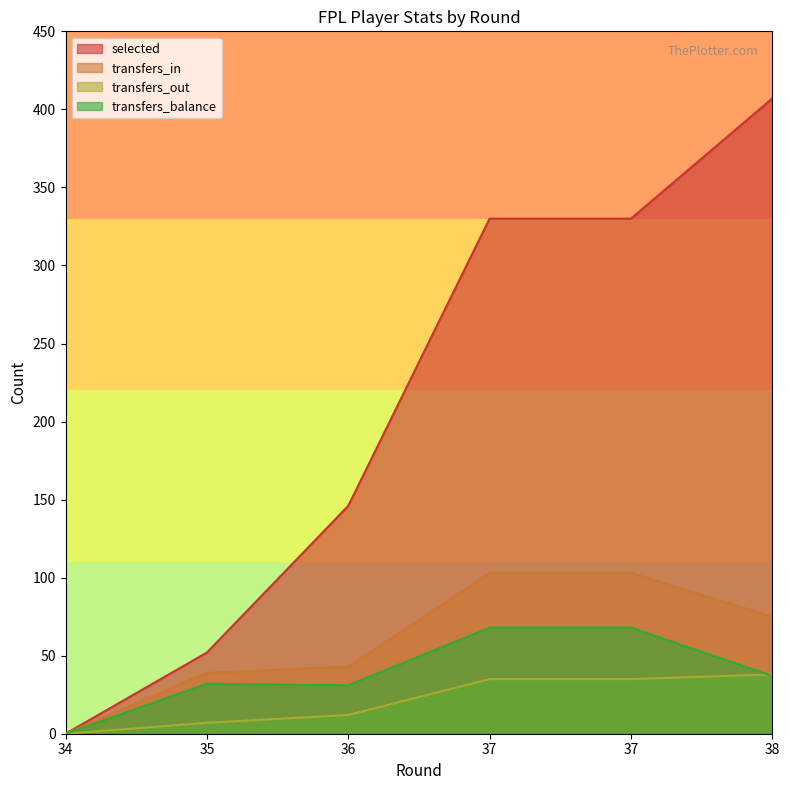

Reading left to right, transcribe all the data shown in this chart.

selected: 0	52	146	330	330	407
transfers_in: 0	39	43	103	103	75
transfers_out: 0	7	12	35	35	38
transfers_balance: 0	32	31	68	68	37